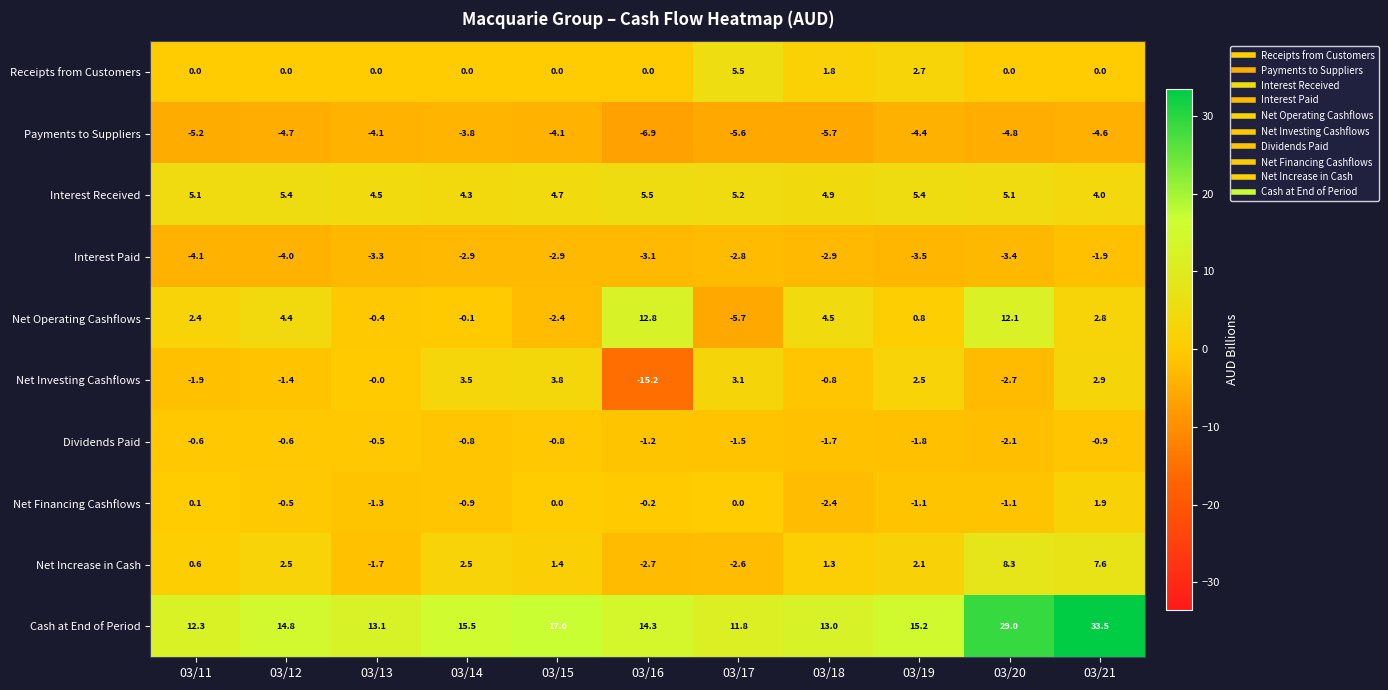

Which series changed the most between 03/19 and 03/21?

Cash at End of Period